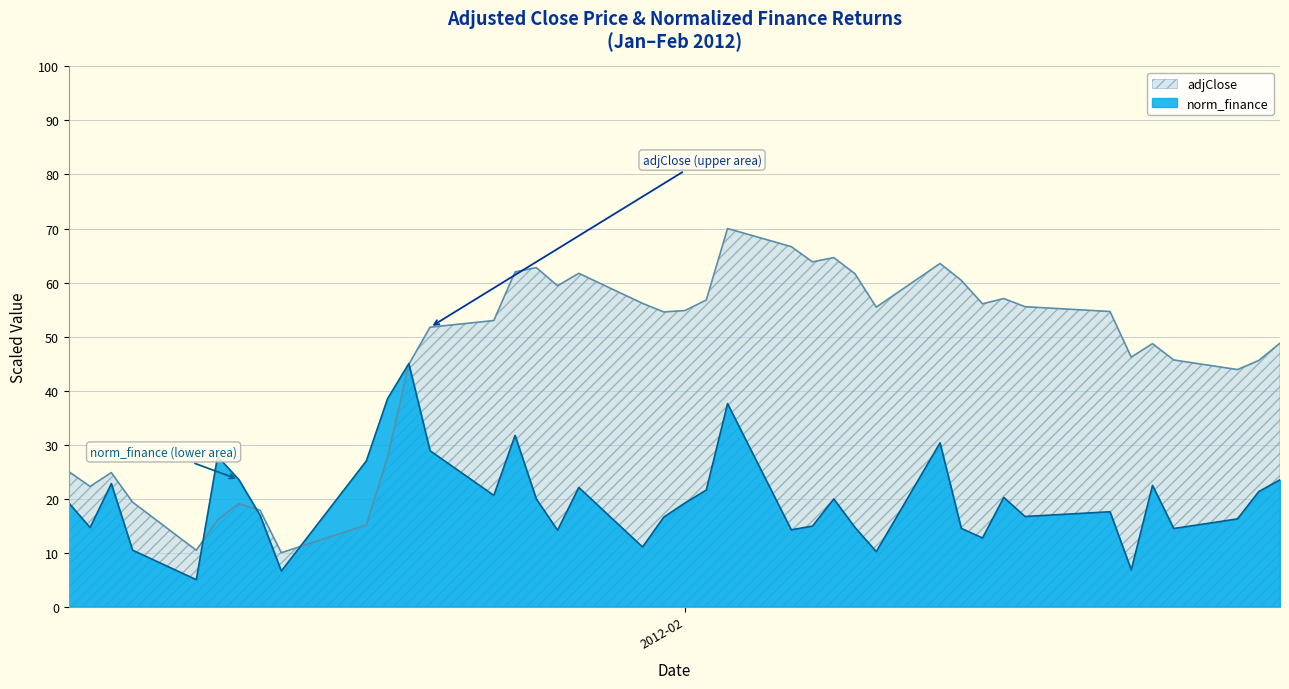

True or false: norm_finance has more than 1 points higher than both neighbors.

True